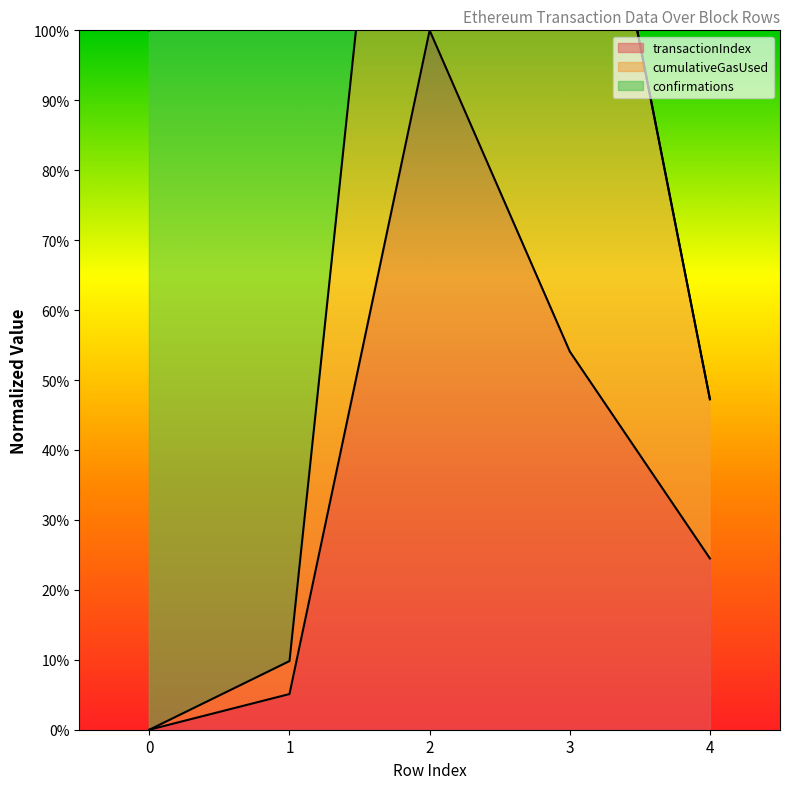

At which category is the sum across all series the highest?

2